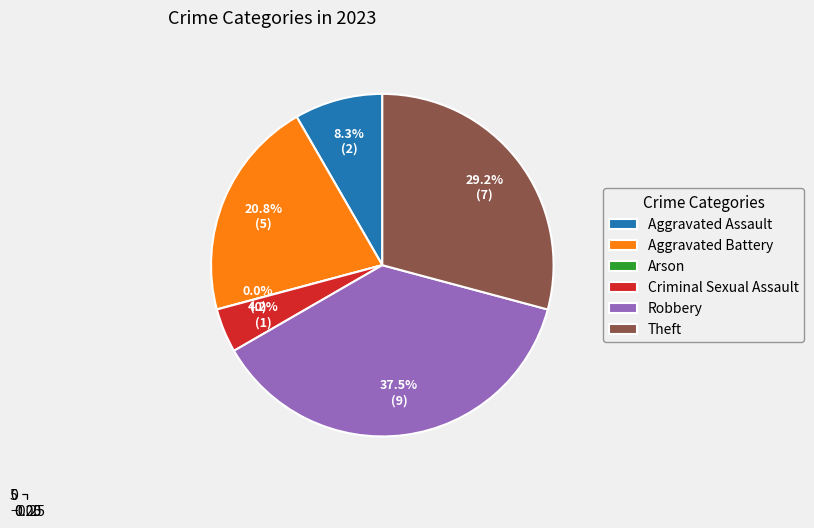

True or false: Arson accounts for 0% of the total.

True